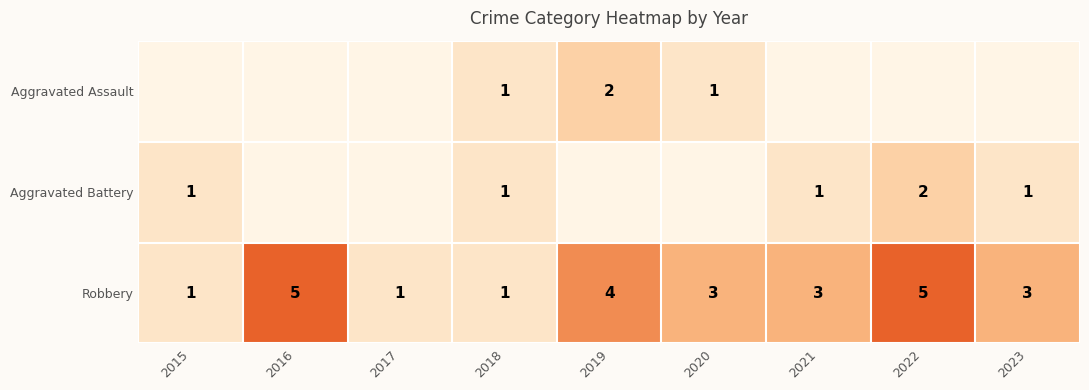

True or false: Aggravated Battery has a value of 0 at 2015.

False